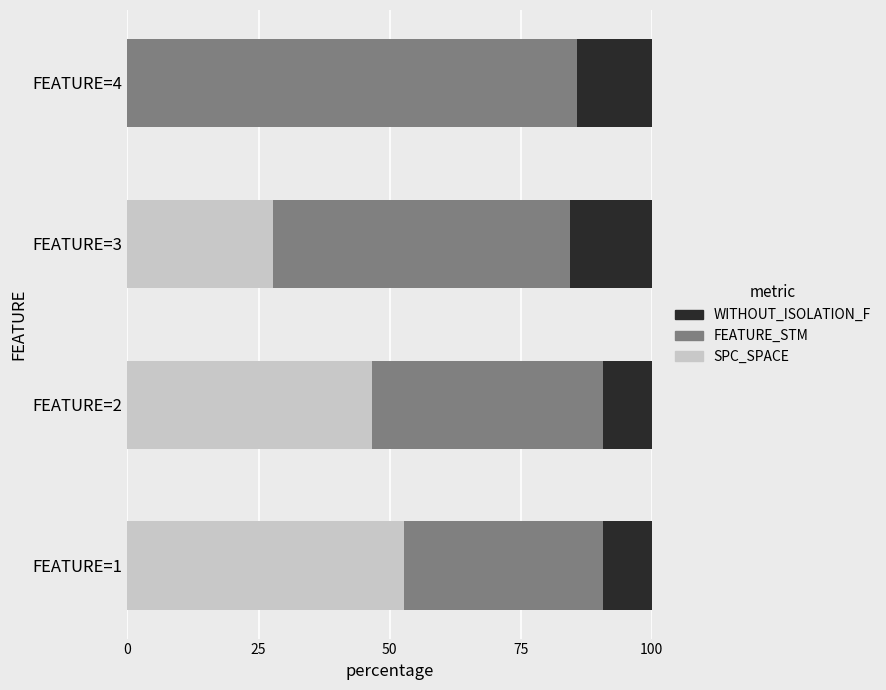

The value of SPC_SPACE at FEATURE=2 is 46.7. True or false?

True